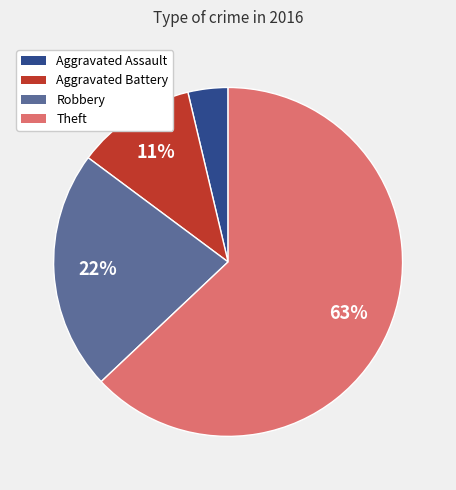

The Theft slice represents 56% of the pie. True or false?

False